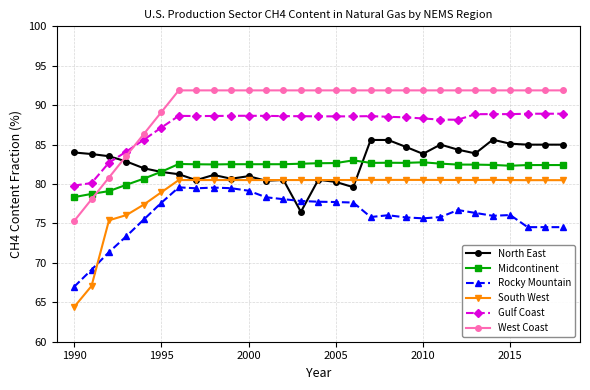

What is the value of the West Coast point at the 4th from the left?

83.6